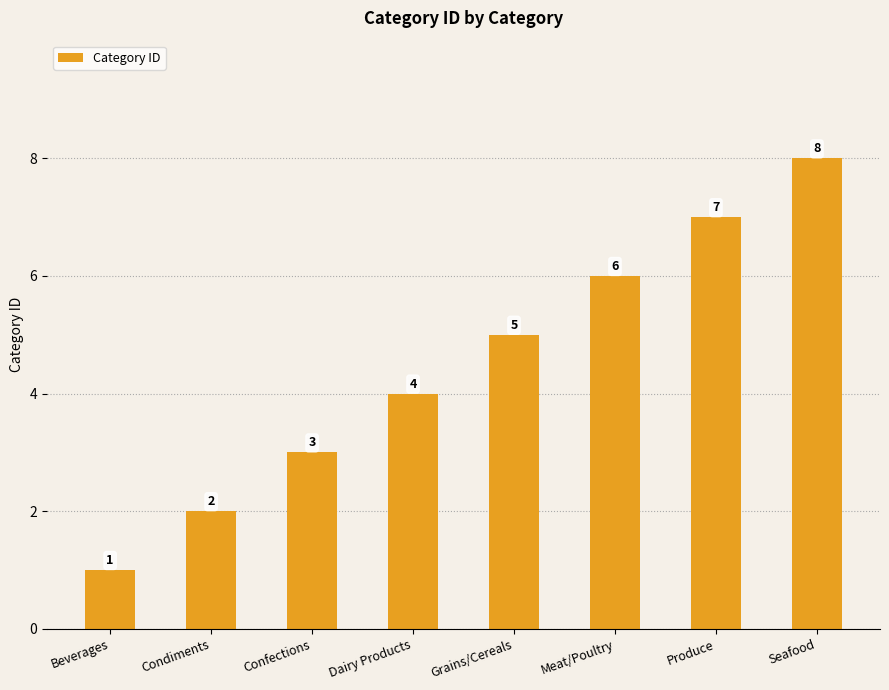

The value at Dairy Products is 2. True or false?

False